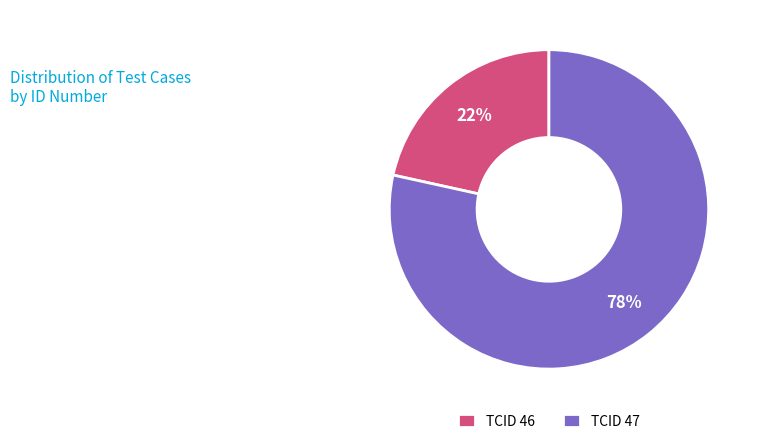

How many slices are in this pie chart?

2